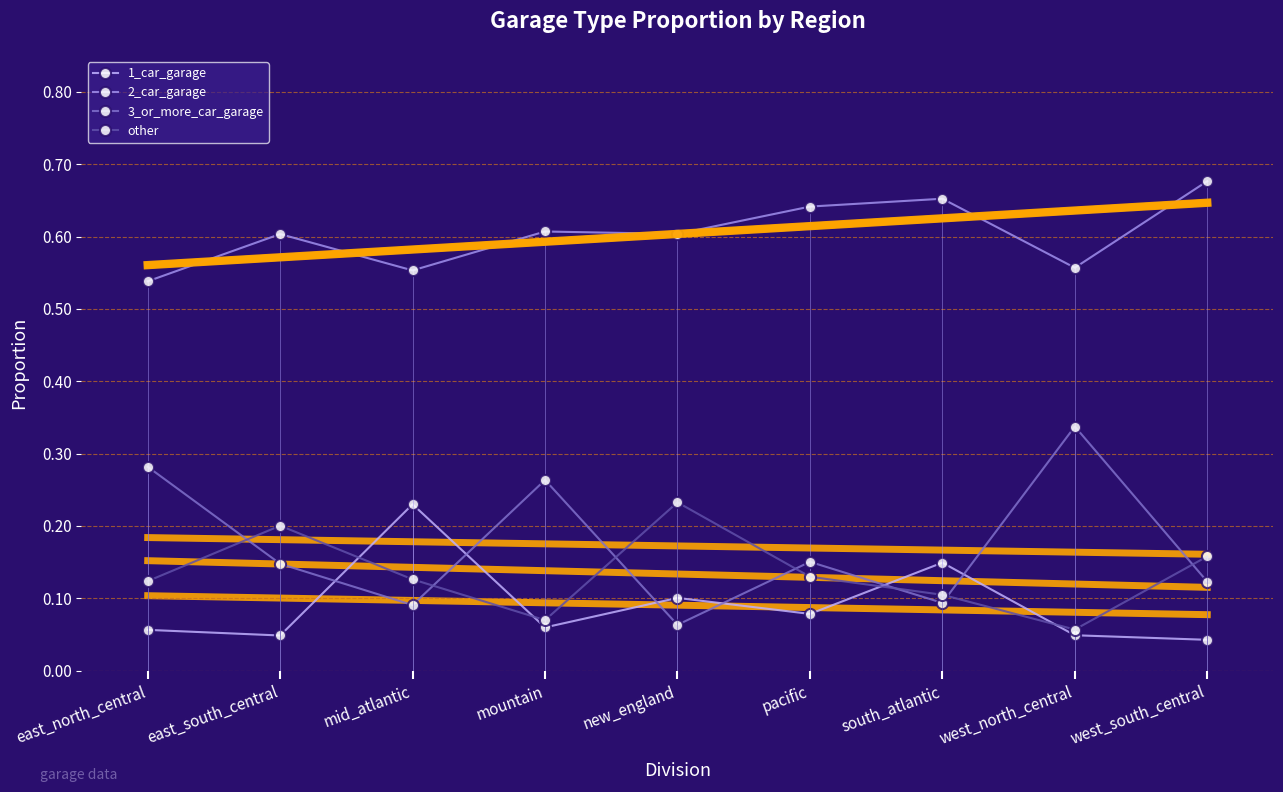

True or false: 2_car_garage has more than 0 interior local peaks.

True